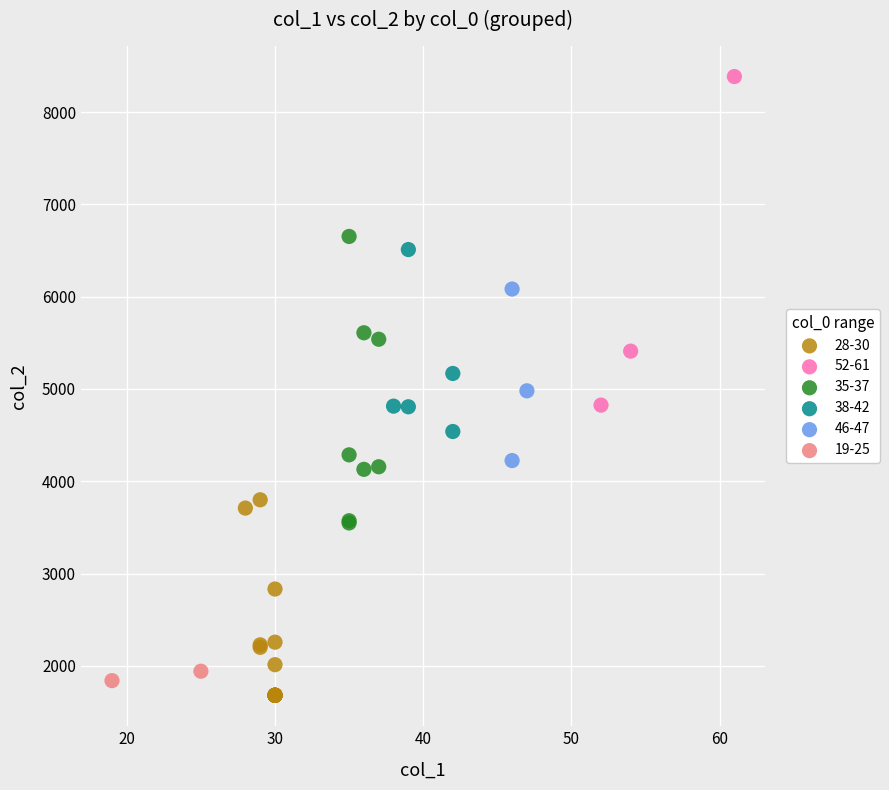

Which series has the widest spread of Y values?

52-61